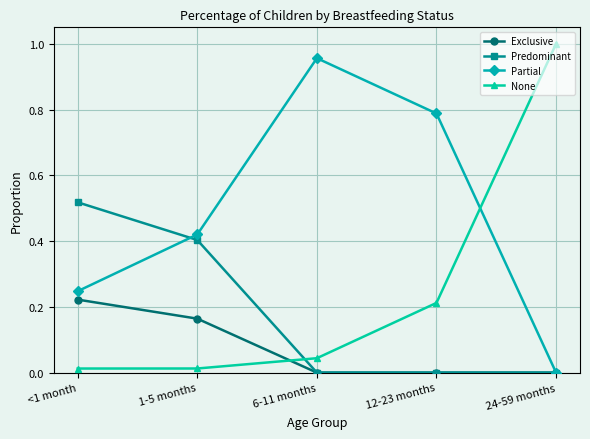

Which series ends up on top after the final intersection of Exclusive and None?

None